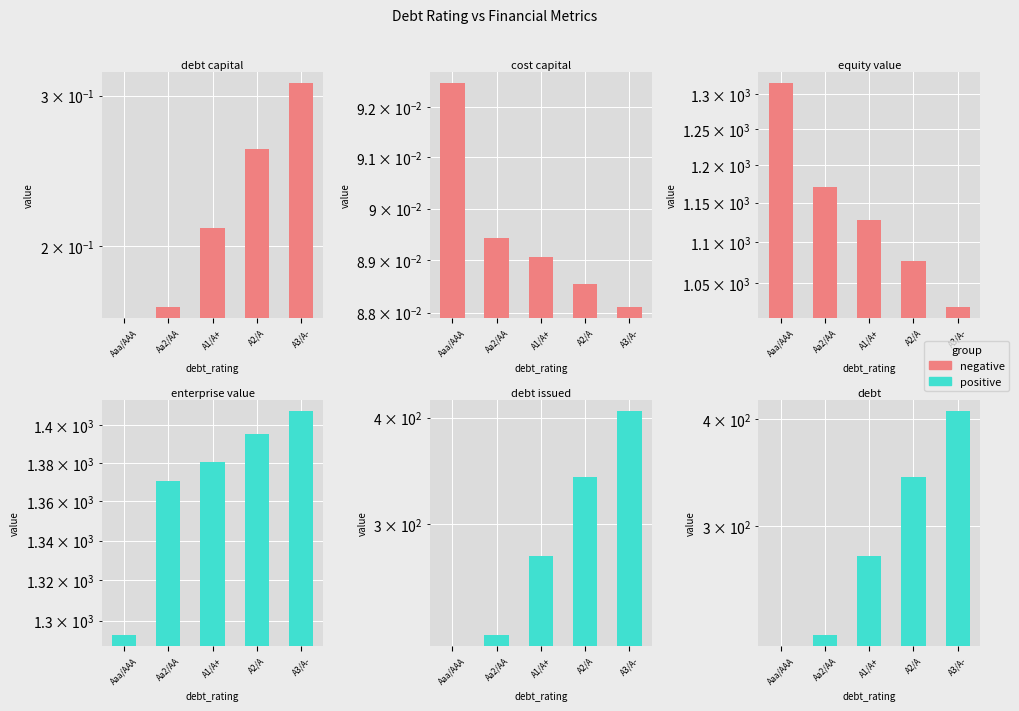

Is it true that equity_value equals 605.2 at A1/A+?

False